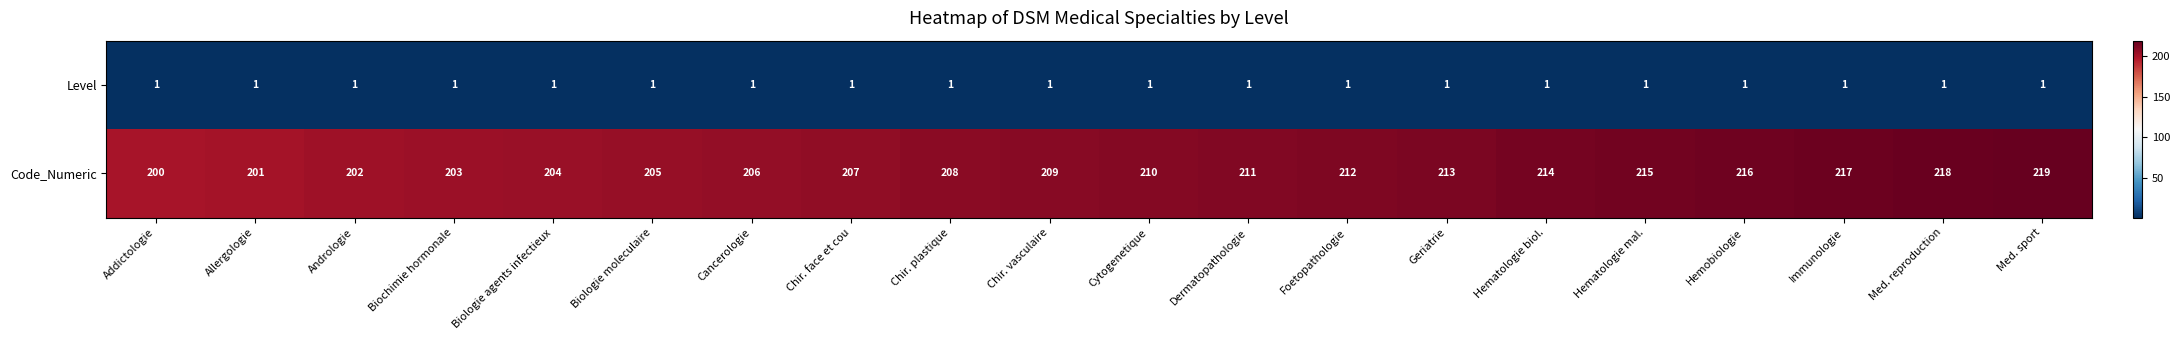

Which category has the lowest value in the Code_Numeric series?

Addictologie